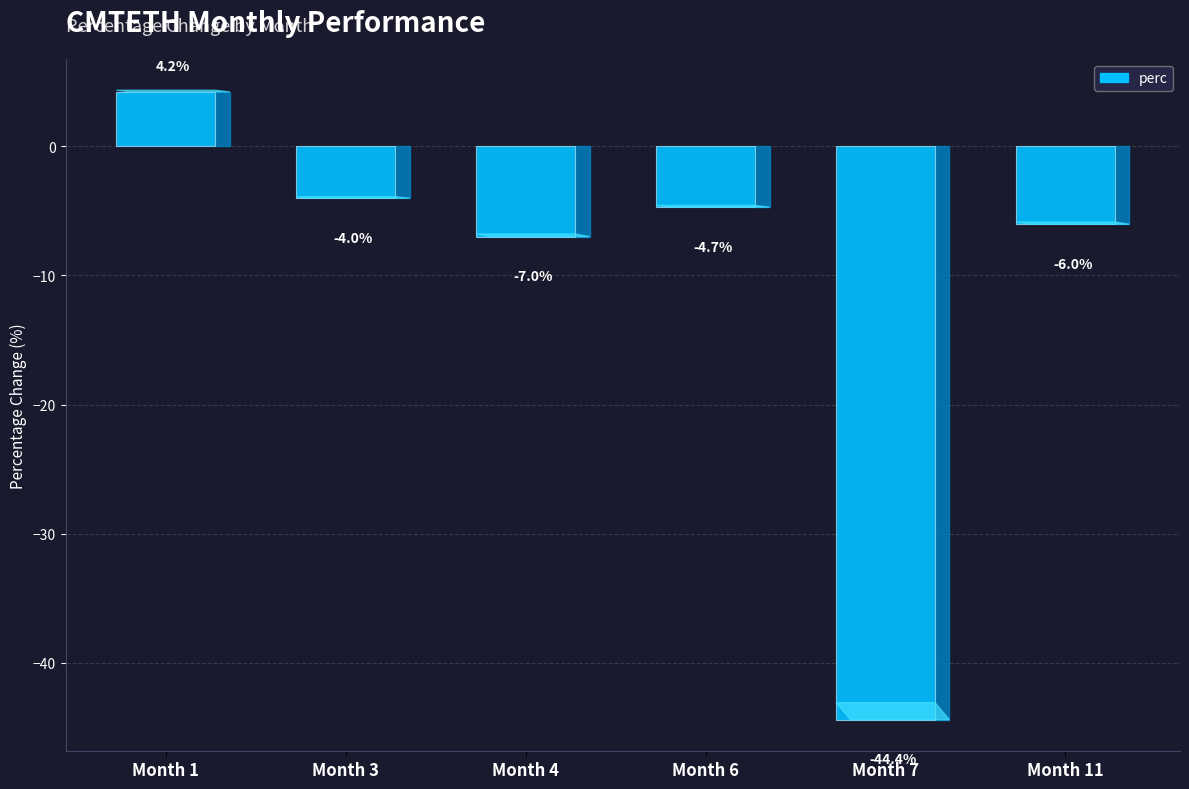

What is the difference between the second highest and second lowest values?

3.0